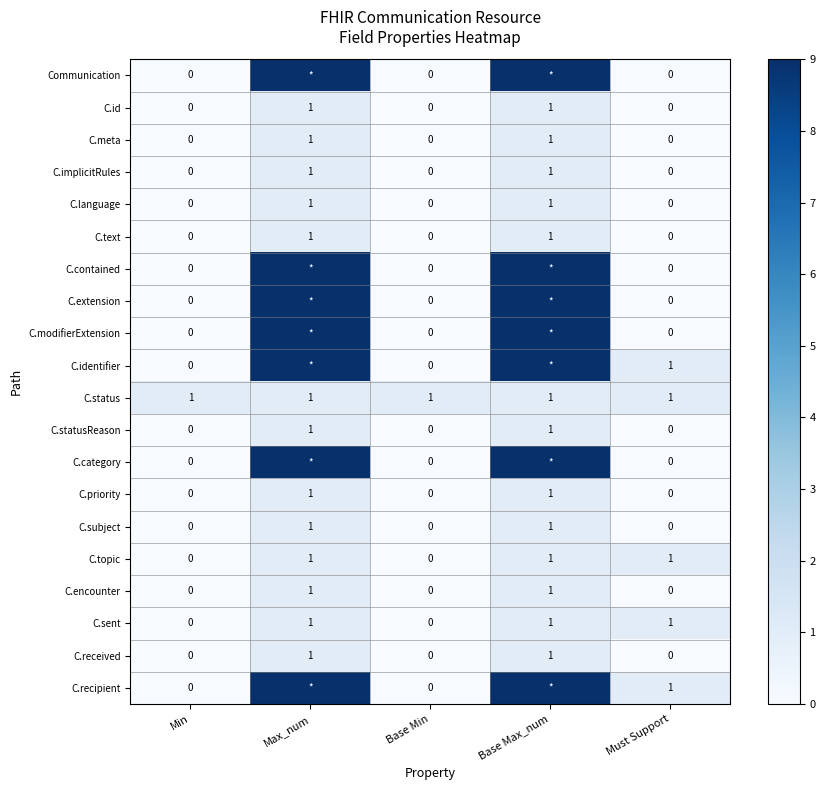

What is the maximum value for C.language?

1